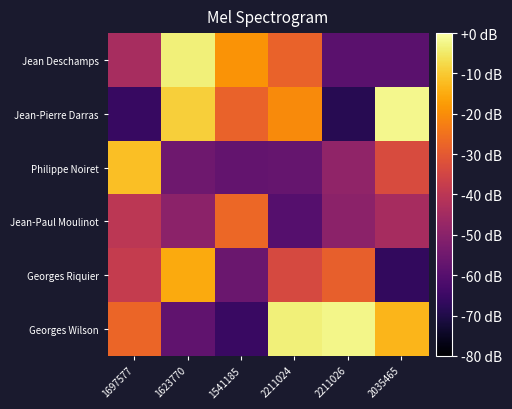

Rank the series by their maximum value, from highest to lowest.

Jean-Pierre Darras, Georges Wilson, Jean Deschamps, Philippe Noiret, Georges Riquier, Jean-Paul Moulinot